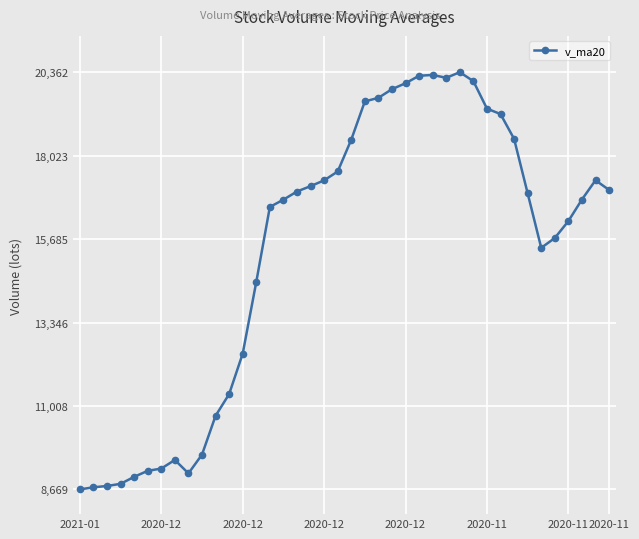

Count the number of data series in this chart.

1